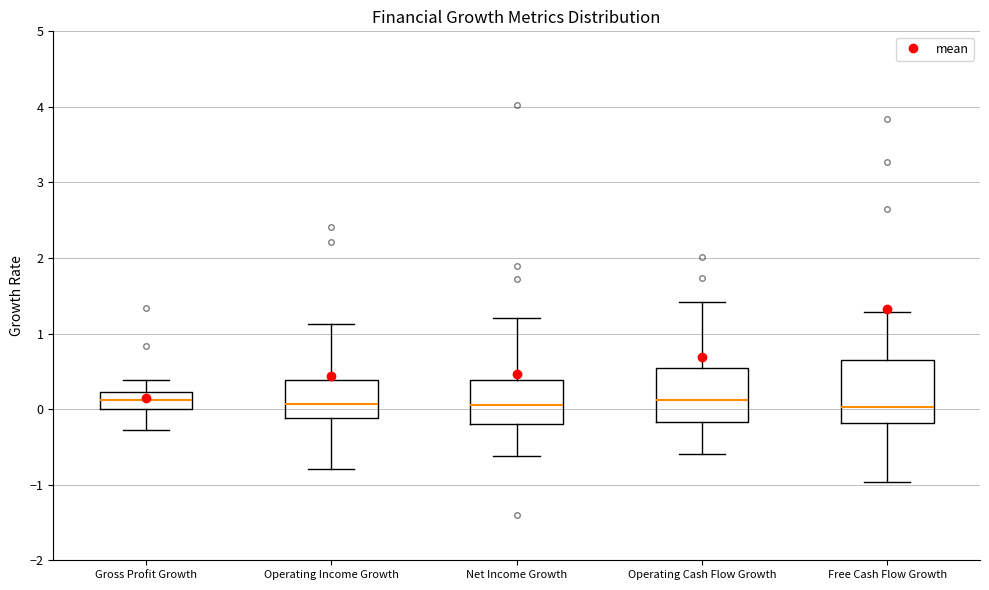

Which box is the tallest, from its lower edge to its upper edge?

Free Cash Flow Growth